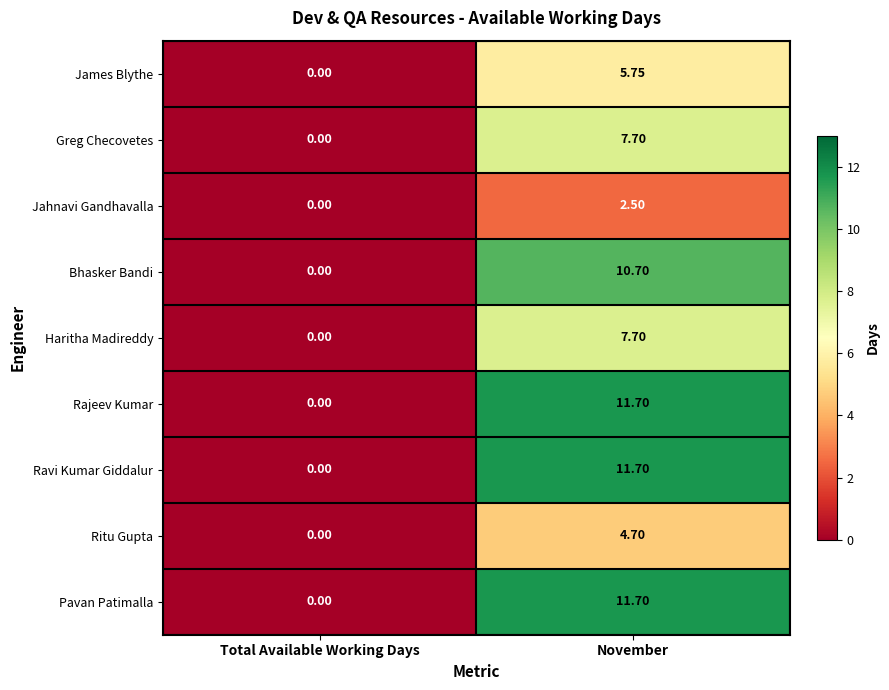

How many distinct data groups are displayed?

9